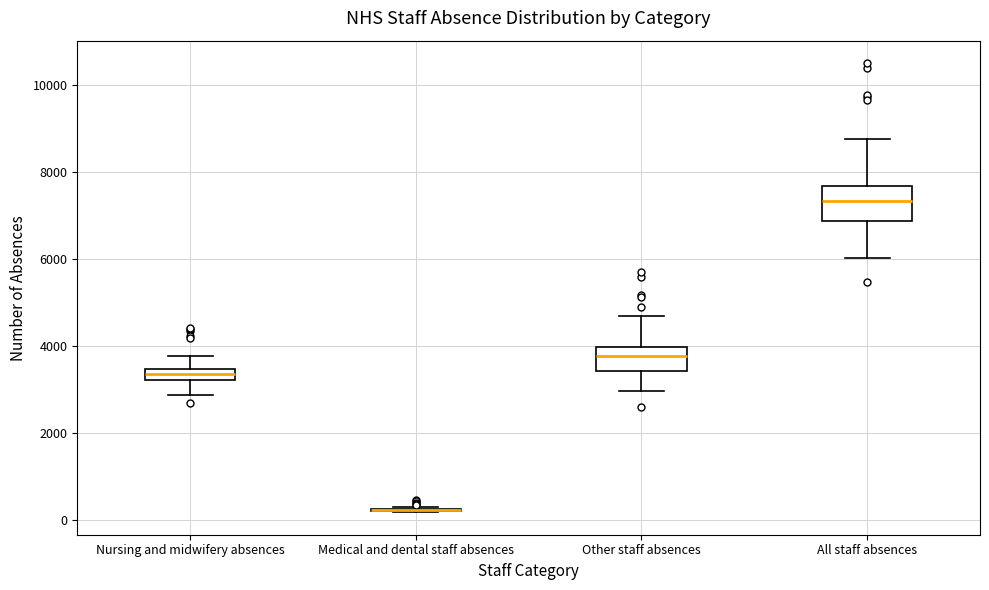

Comparing the boxes themselves (not the whiskers), which one is the tallest?

All staff absences